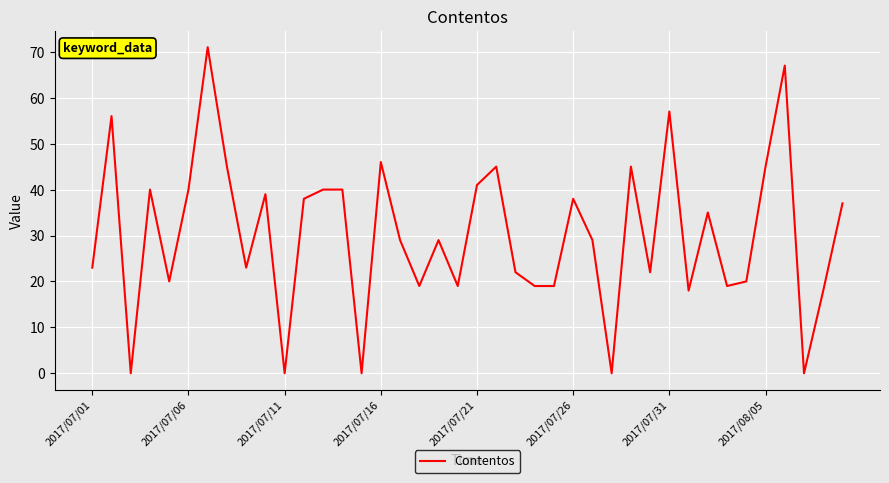

Is this an area chart (filled region under the line)?

No